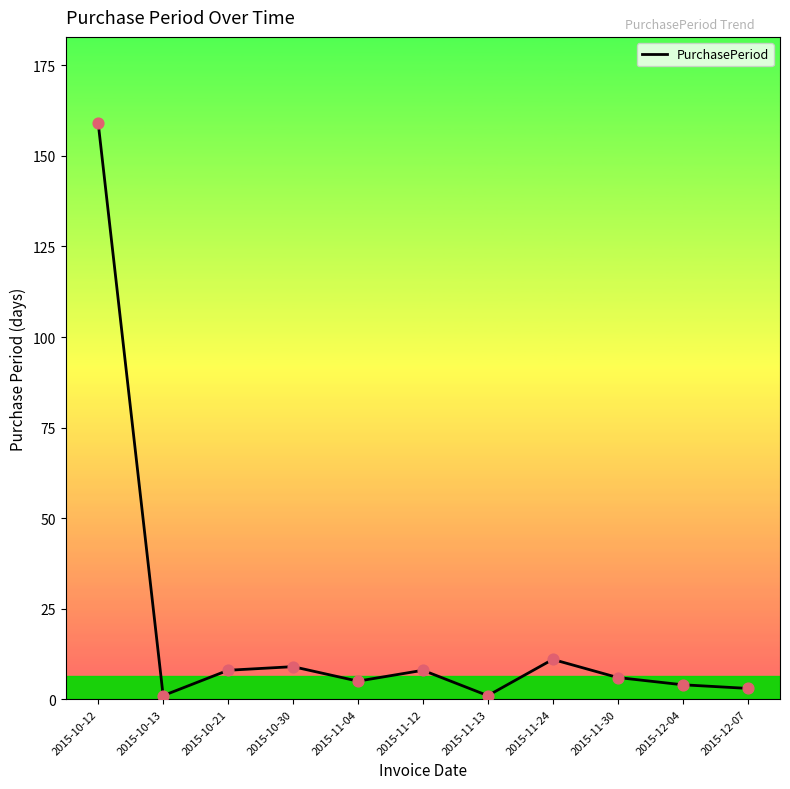

Between 2015-10-13 and 2015-10-21, which is larger?

2015-10-21